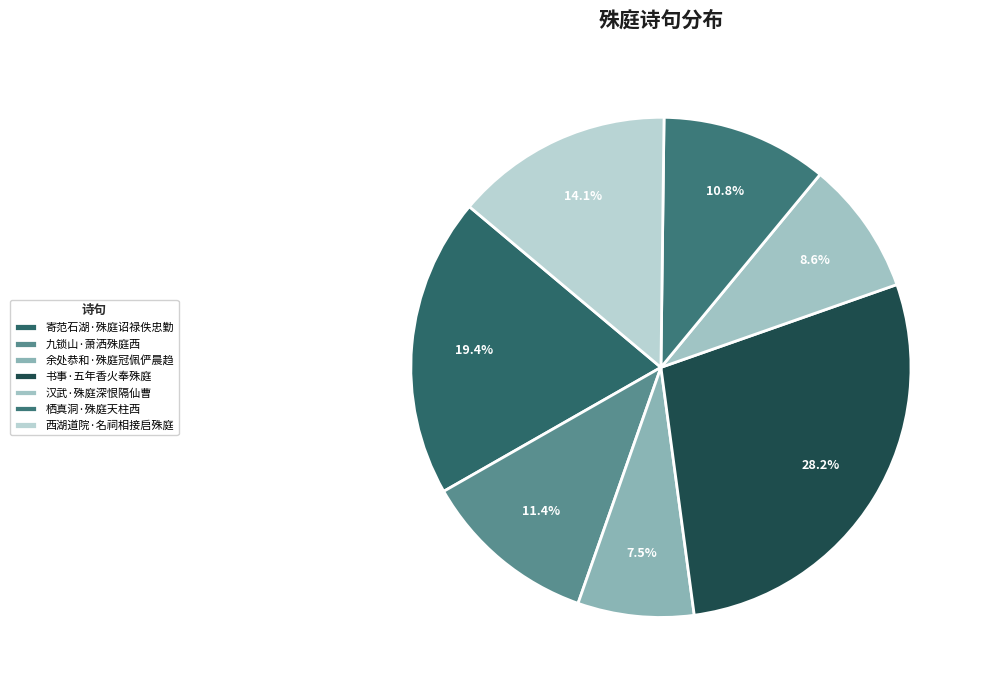

What is the change in value from 寄范石湖·殊庭诏禄佚忠勤 to 书事·五年香火奉殊庭?

+111938